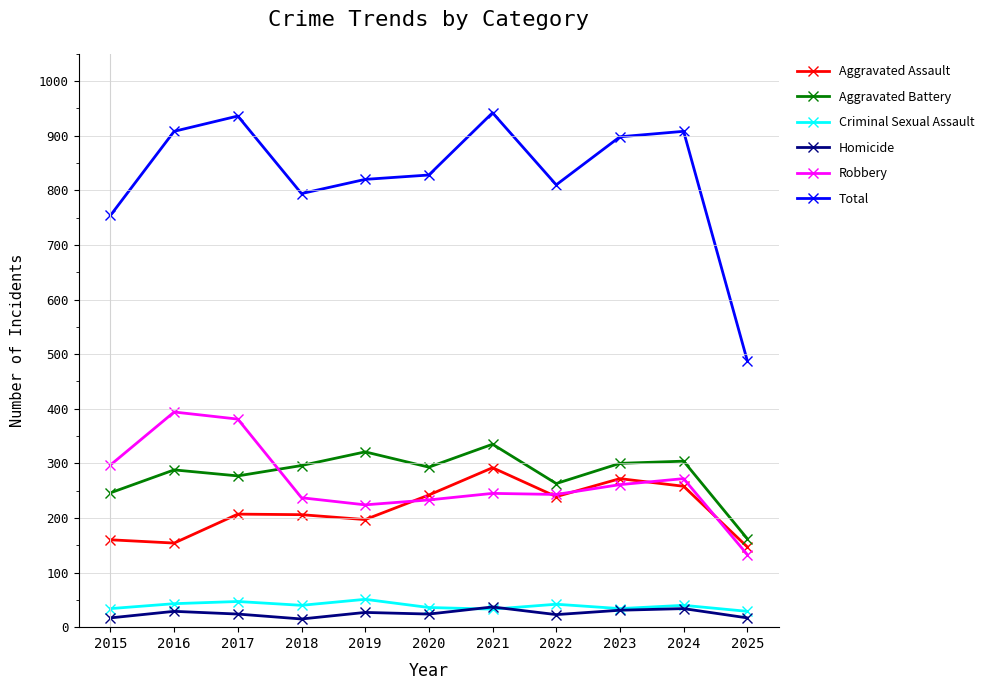

Does the chart have visible grid lines?

No